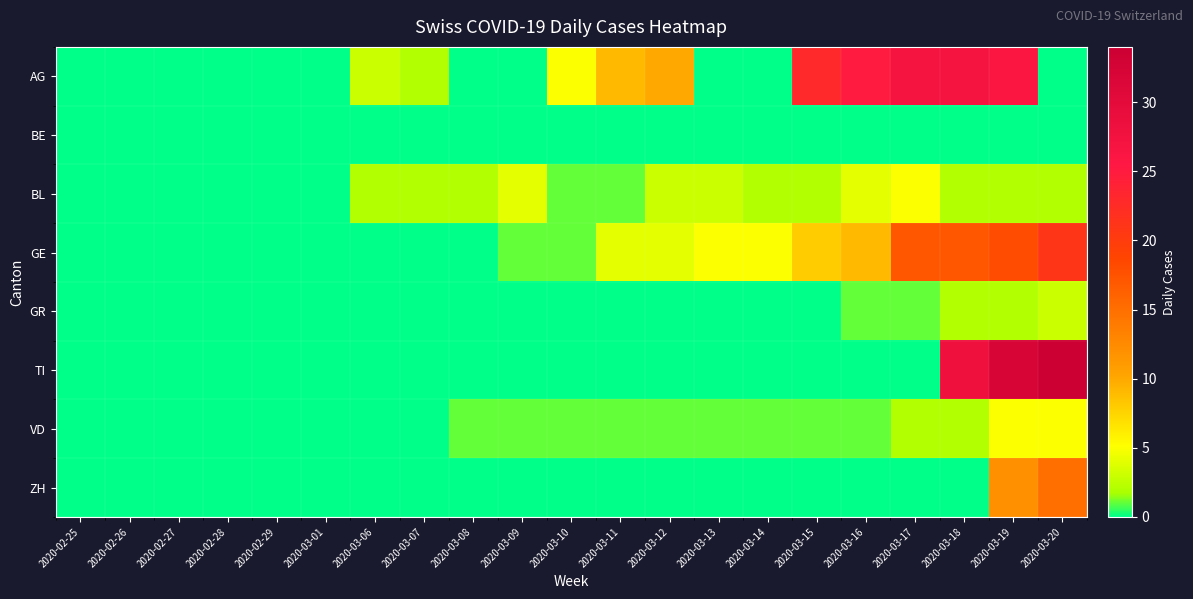

Reading left to right, transcribe all the data shown in this chart.

AG: 2020-02-25=0	2020-02-26=0	2020-02-27=0	2020-02-28=0	2020-02-29=0	2020-03-01=0	2020-03-06=3	2020-03-07=2	2020-03-08=0	2020-03-09=0	2020-03-10=5	2020-03-11=9	2020-03-12=10	2020-03-13=0	2020-03-14=0	2020-03-15=23	2020-03-16=25	2020-03-17=27	2020-03-18=27	2020-03-19=26	2020-03-20=0
BE: 2020-02-25=0	2020-02-26=0	2020-02-27=0	2020-02-28=0	2020-02-29=0	2020-03-01=0	2020-03-06=0	2020-03-07=0	2020-03-08=0	2020-03-09=0	2020-03-10=0	2020-03-11=0	2020-03-12=0	2020-03-13=0	2020-03-14=0	2020-03-15=0	2020-03-16=0	2020-03-17=0	2020-03-18=0	2020-03-19=0	2020-03-20=0
BL: 2020-02-25=0	2020-02-26=0	2020-02-27=0	2020-02-28=0	2020-02-29=0	2020-03-01=0	2020-03-06=2	2020-03-07=2	2020-03-08=2	2020-03-09=4	2020-03-10=1	2020-03-11=1	2020-03-12=3	2020-03-13=3	2020-03-14=2	2020-03-15=2	2020-03-16=4	2020-03-17=5	2020-03-18=2	2020-03-19=2	2020-03-20=2
GE: 2020-02-25=0	2020-02-26=0	2020-02-27=0	2020-02-28=0	2020-02-29=0	2020-03-01=0	2020-03-06=0	2020-03-07=0	2020-03-08=0	2020-03-09=1	2020-03-10=1	2020-03-11=4	2020-03-12=4	2020-03-13=5	2020-03-14=5	2020-03-15=8	2020-03-16=9	2020-03-17=17	2020-03-18=17	2020-03-19=18	2020-03-20=21
GR: 2020-02-25=0	2020-02-26=0	2020-02-27=0	2020-02-28=0	2020-02-29=0	2020-03-01=0	2020-03-06=0	2020-03-07=0	2020-03-08=0	2020-03-09=0	2020-03-10=0	2020-03-11=0	2020-03-12=0	2020-03-13=0	2020-03-14=0	2020-03-15=0	2020-03-16=1	2020-03-17=1	2020-03-18=2	2020-03-19=2	2020-03-20=3
TI: 2020-02-25=0	2020-02-26=0	2020-02-27=0	2020-02-28=0	2020-02-29=0	2020-03-01=0	2020-03-06=0	2020-03-07=0	2020-03-08=0	2020-03-09=0	2020-03-10=0	2020-03-11=0	2020-03-12=0	2020-03-13=0	2020-03-14=0	2020-03-15=0	2020-03-16=0	2020-03-17=0	2020-03-18=28	2020-03-19=32	2020-03-20=34
VD: 2020-02-25=0	2020-02-26=0	2020-02-27=0	2020-02-28=0	2020-02-29=0	2020-03-01=0	2020-03-06=0	2020-03-07=0	2020-03-08=1	2020-03-09=1	2020-03-10=1	2020-03-11=1	2020-03-12=1	2020-03-13=1	2020-03-14=1	2020-03-15=1	2020-03-16=1	2020-03-17=2	2020-03-18=2	2020-03-19=5	2020-03-20=5
ZH: 2020-02-25=0	2020-02-26=0	2020-02-27=0	2020-02-28=0	2020-02-29=0	2020-03-01=0	2020-03-06=0	2020-03-07=0	2020-03-08=0	2020-03-09=0	2020-03-10=0	2020-03-11=0	2020-03-12=0	2020-03-13=0	2020-03-14=0	2020-03-15=0	2020-03-16=0	2020-03-17=0	2020-03-18=0	2020-03-19=12	2020-03-20=15